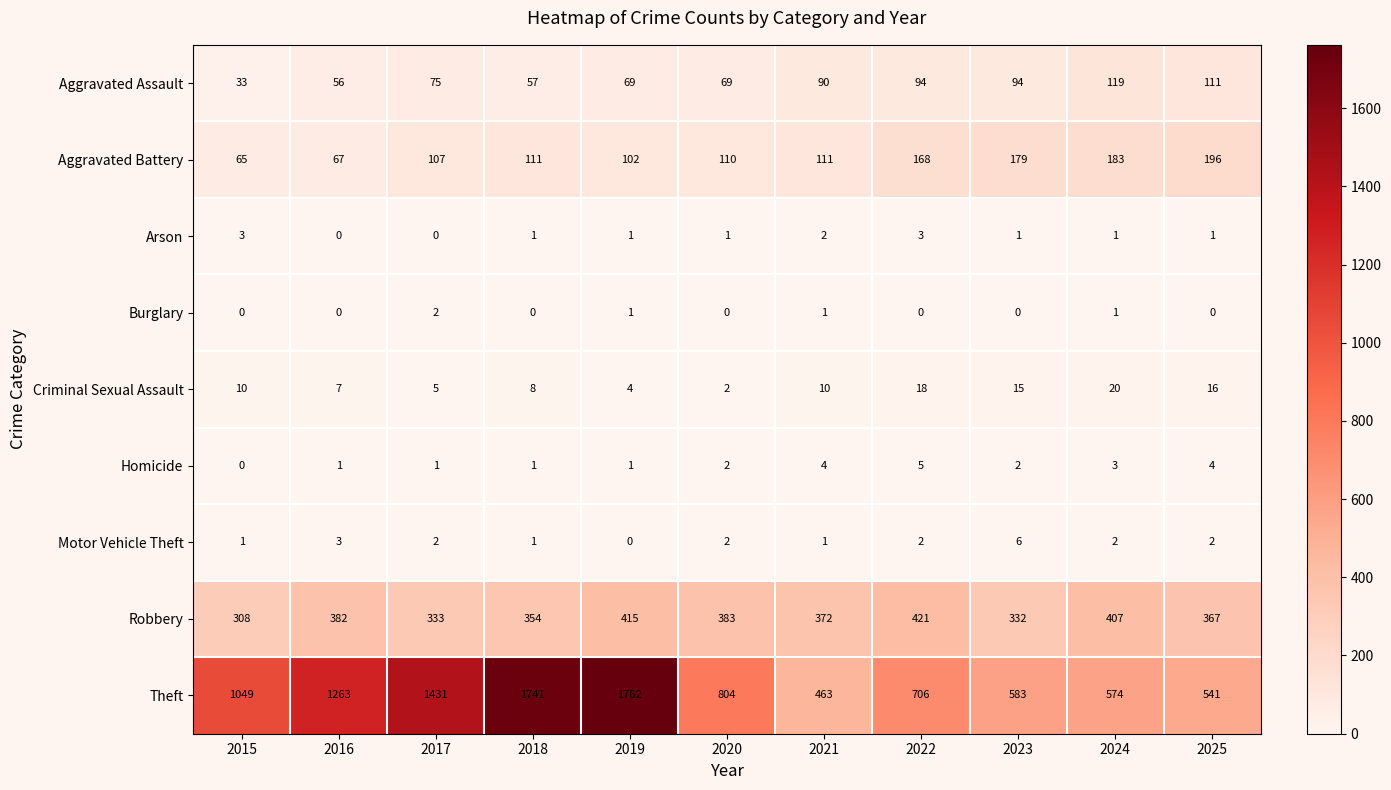

Rank the series by their maximum value, from highest to lowest.

Theft, Robbery, Aggravated Battery, Aggravated Assault, Criminal Sexual Assault, Motor Vehicle Theft, Homicide, Arson, Burglary